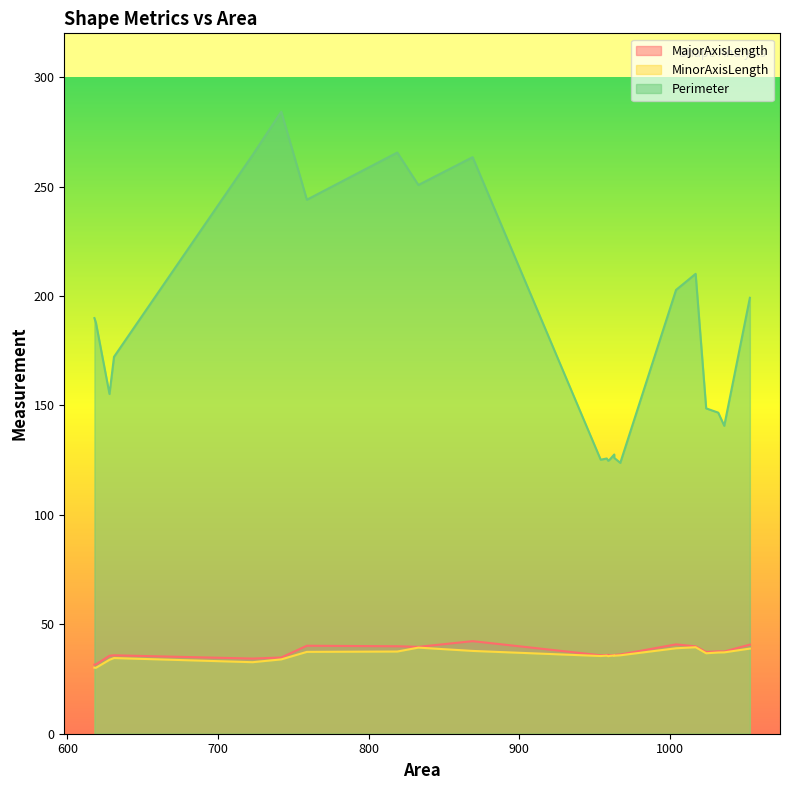

True or false: MajorAxisLength and Perimeter cross at least once.

False